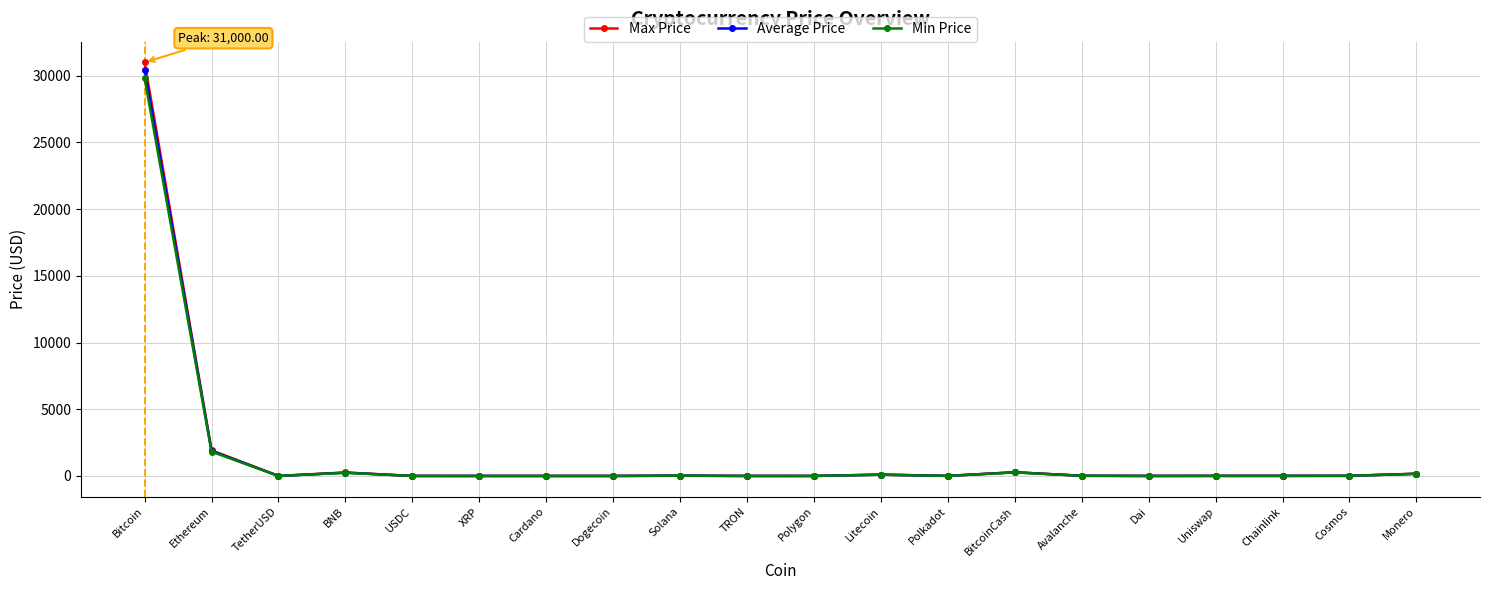

What is the total value across all series at Ethereum?

5618.7